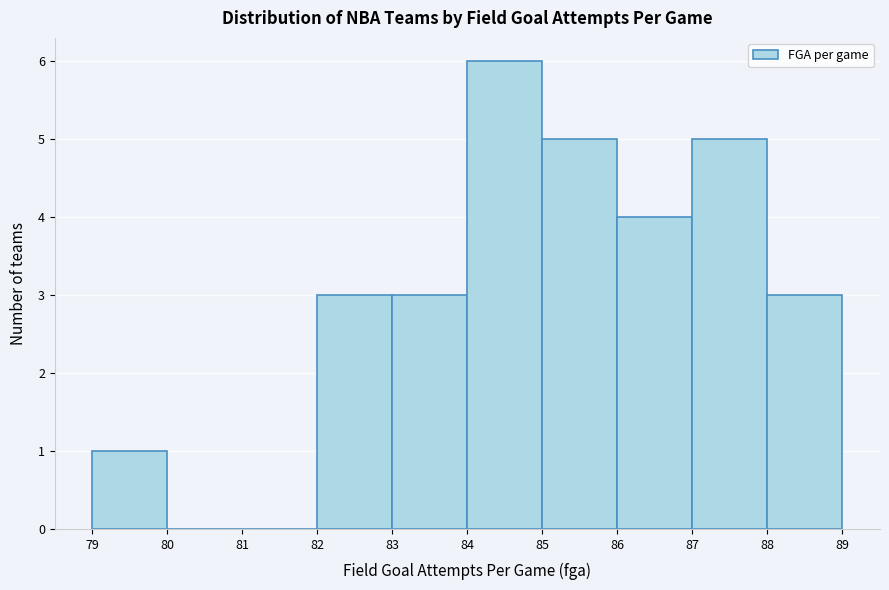

What is the height of the bar covering 86 to 87 on the x-axis? The values are not printed on the chart, so give them approximately, as read against the axis.

4